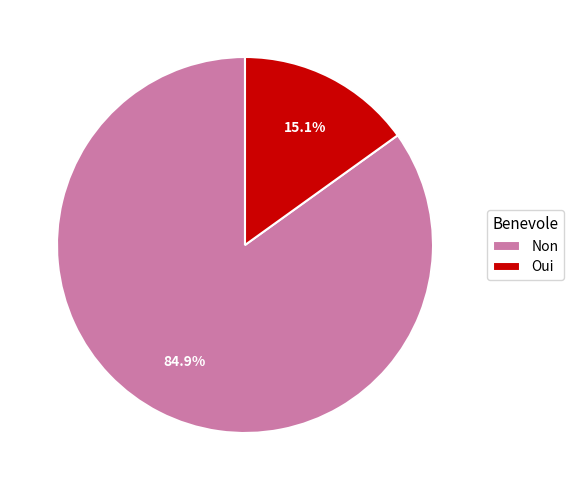

What is the ratio of the value at Non to the value at Oui?

5.6